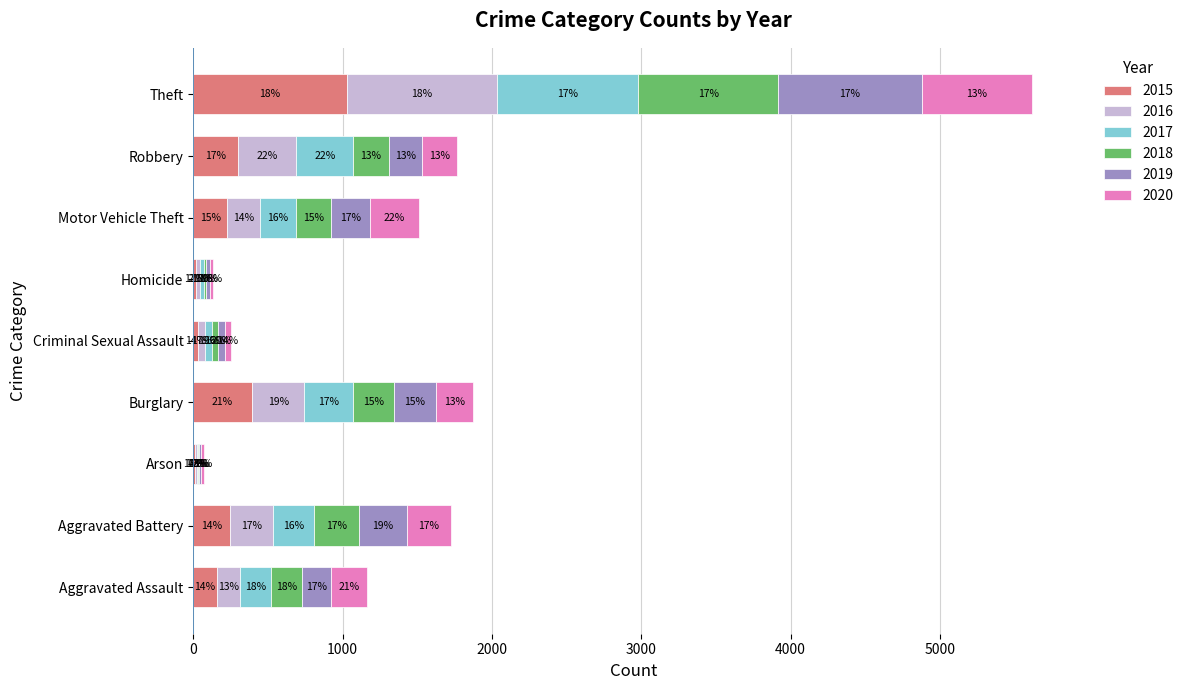

What is the total value across all series at Robbery?

1766